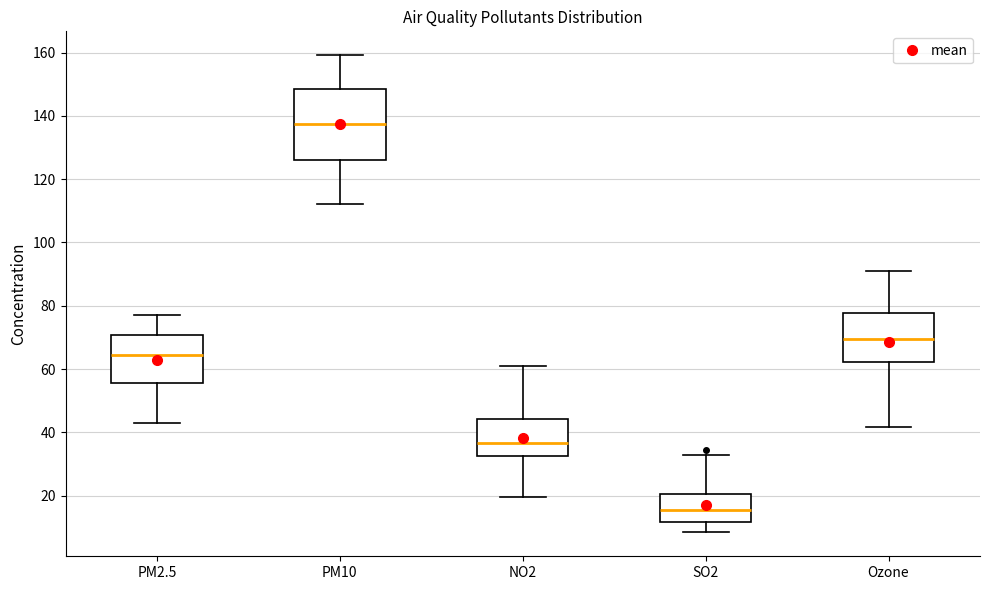

Which box is the tallest, from its lower edge to its upper edge?

PM10